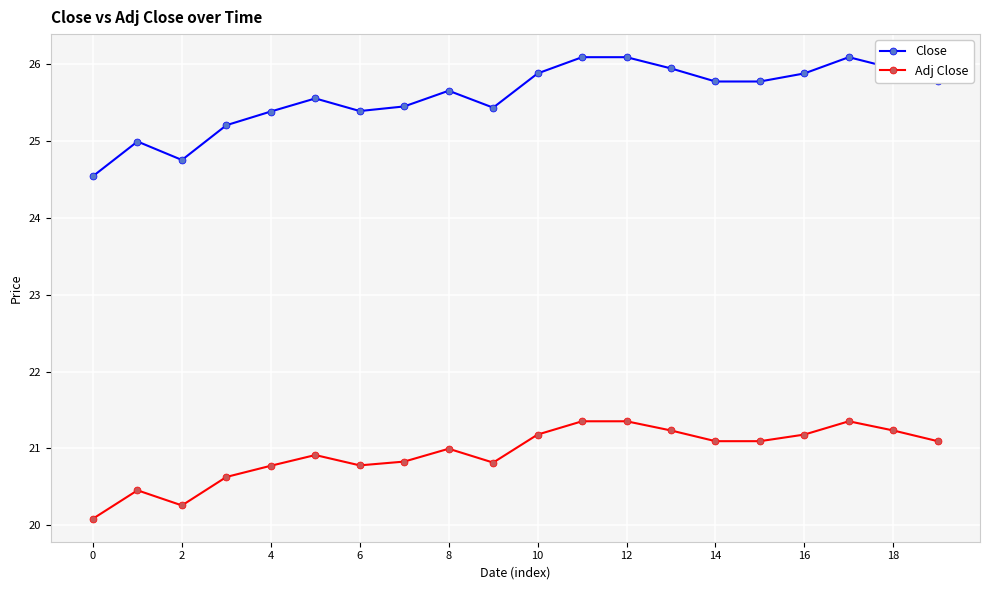

Which series has the largest range (max minus min)?

Close